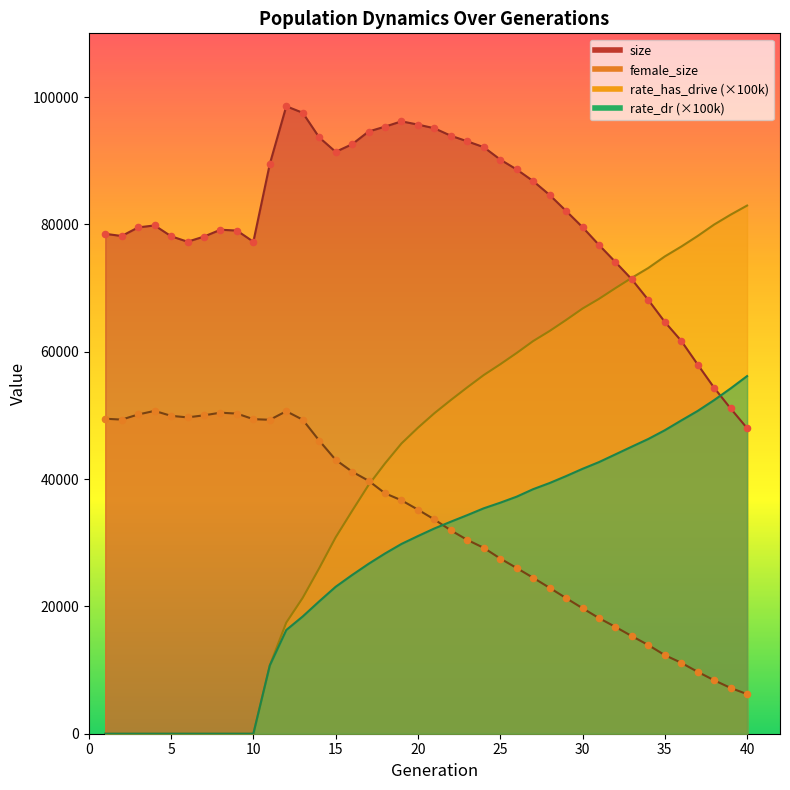

Which series contains the lowest Y value?

rate_dr